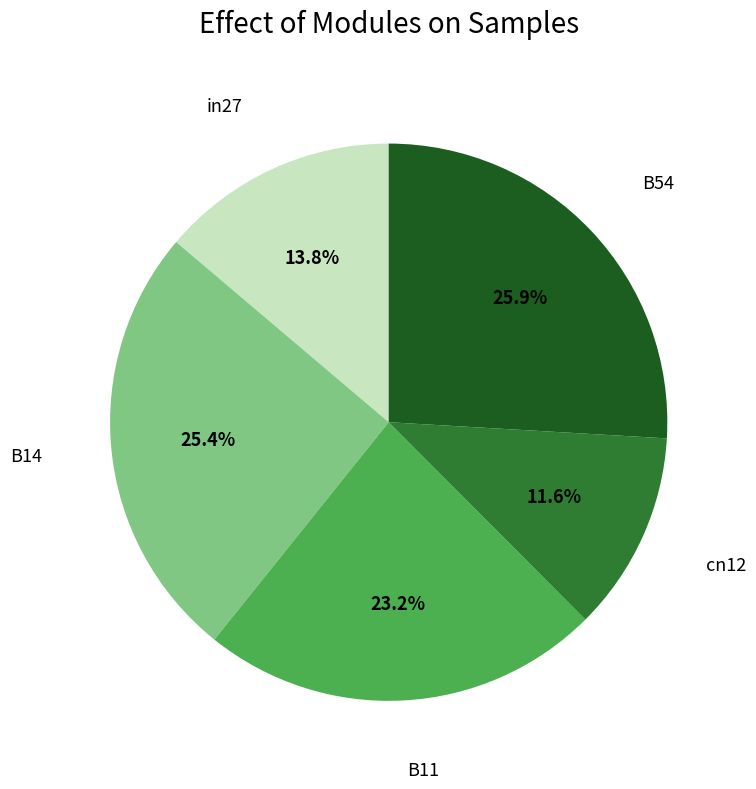

To the nearest percent, what is the average slice percentage?

20%